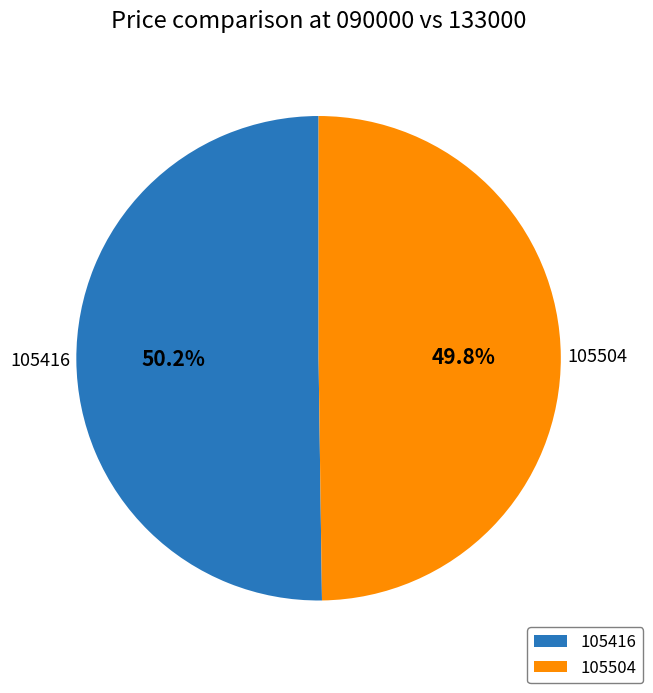

Is there a majority slice in this chart?

Yes